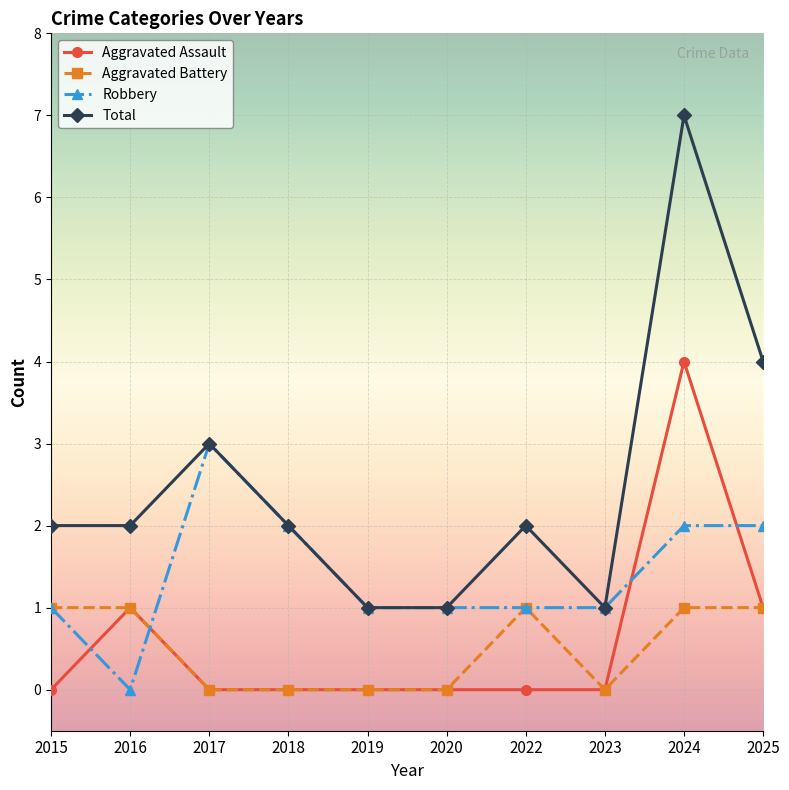

Is the value of Robbery at 2016 greater than the value of Total at 2016?

No